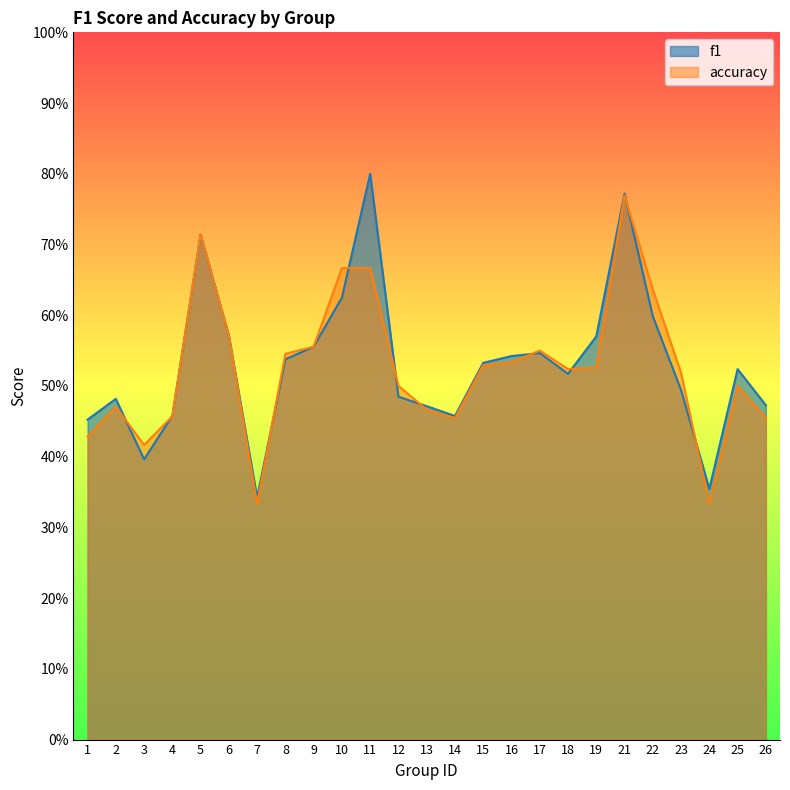

Count the f1 values in the range 0 to 1.

25